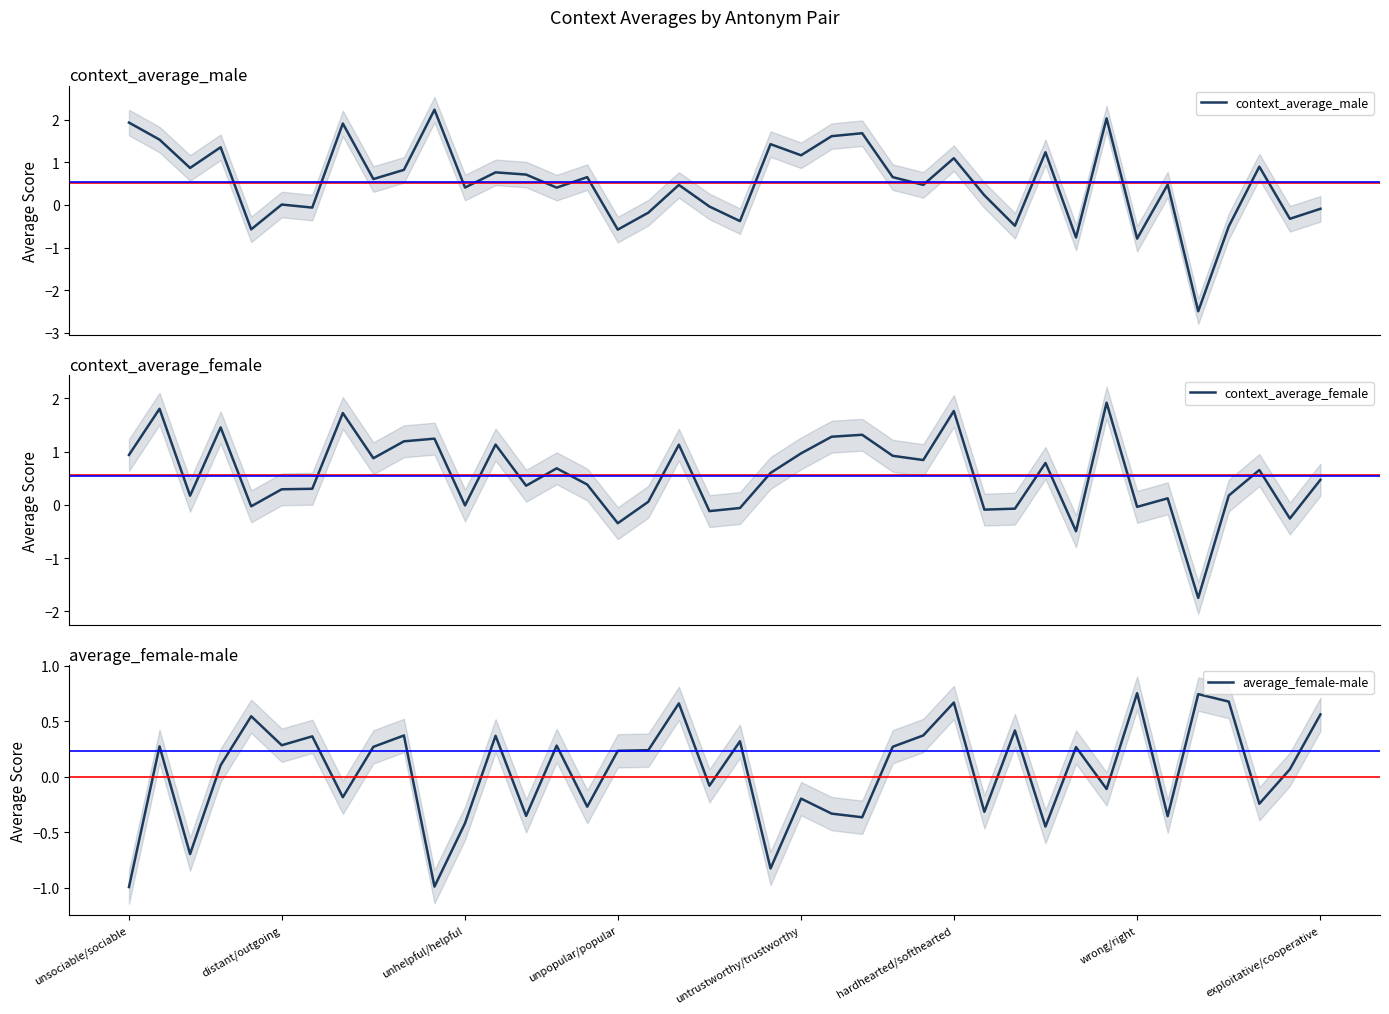

True or false: average_female-male has a value of 0.3 at 25.

True